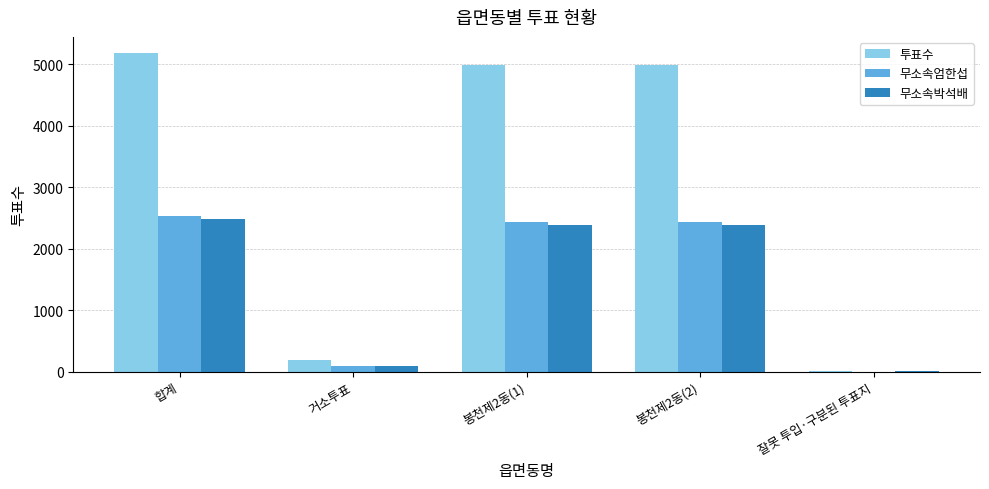

What is the maximum value for 무소속엄한섭?

2532